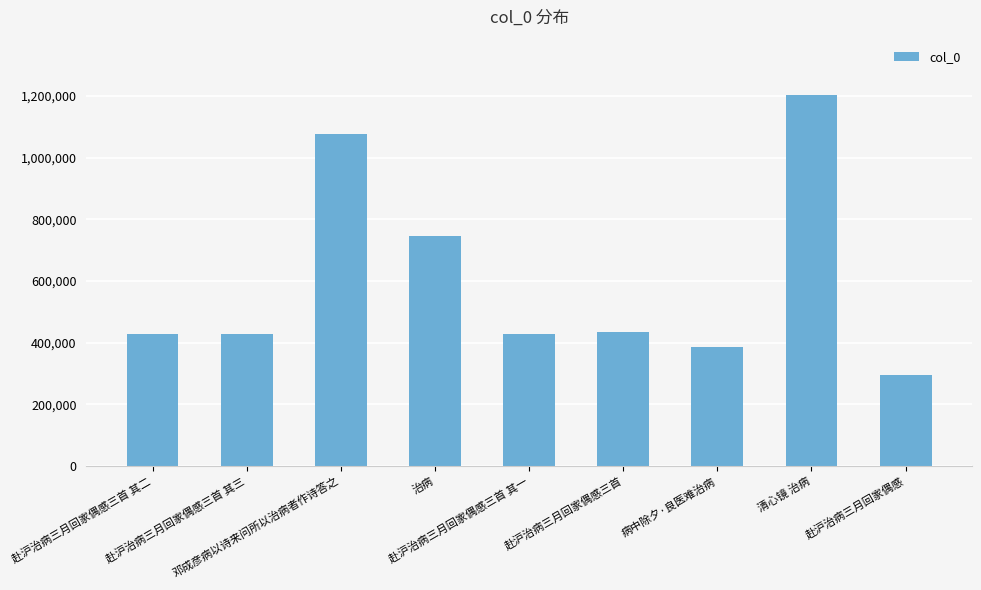

What is the smallest value displayed?

296441